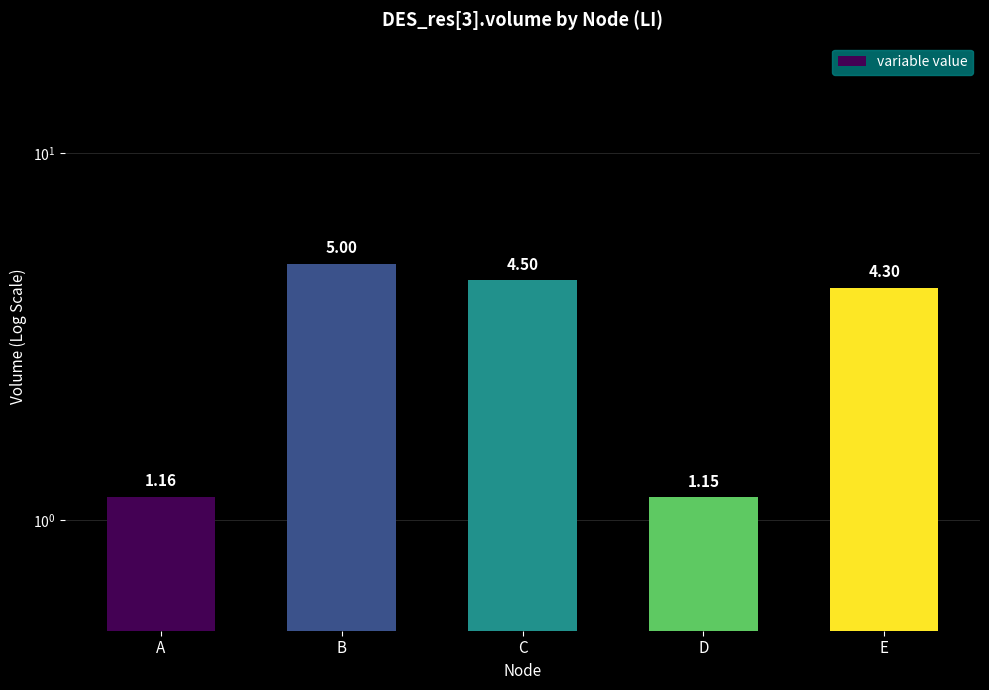

Where is the data nearest to the value 3?

E